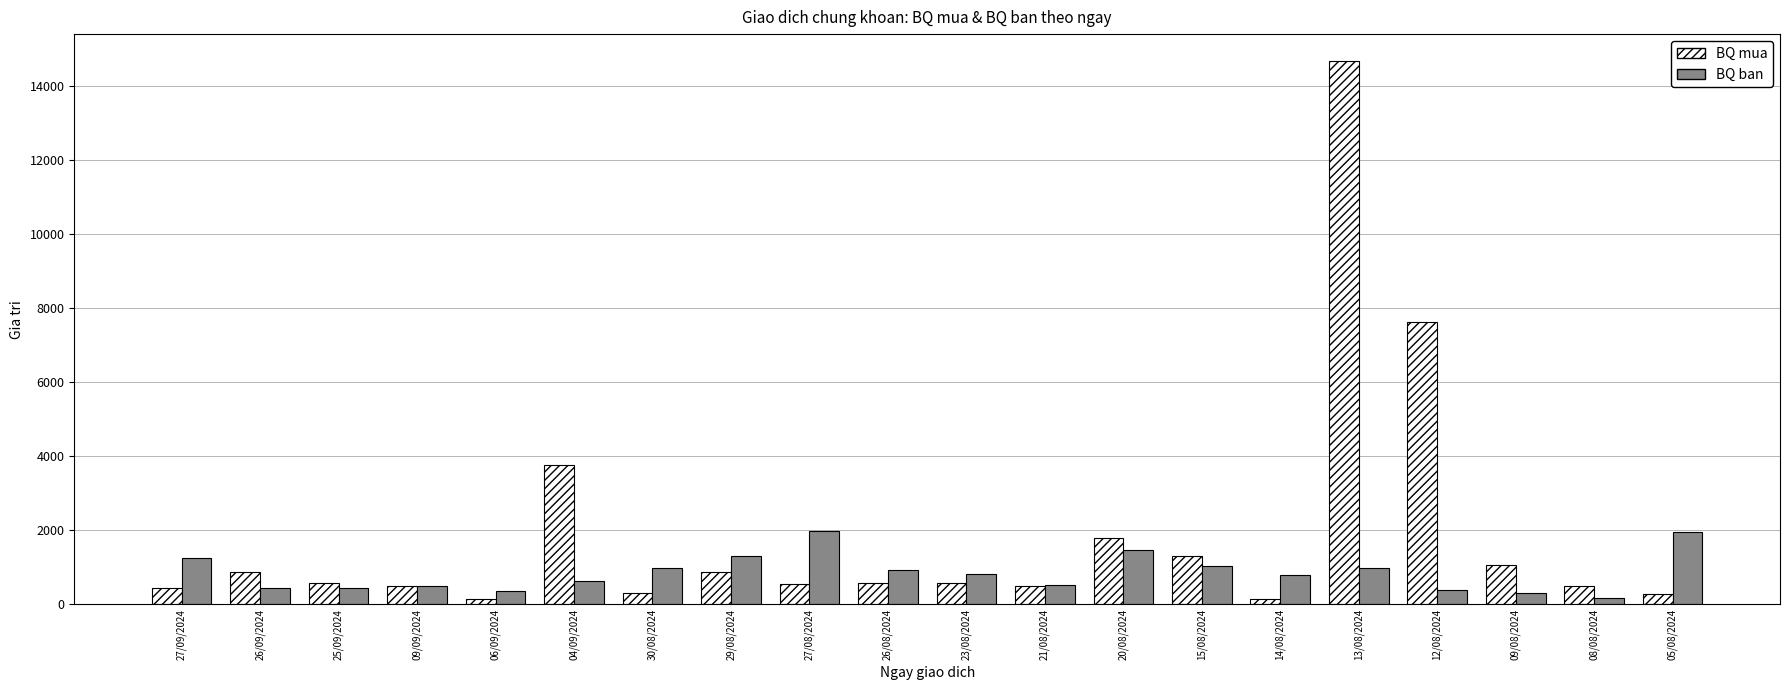

Rank the series at 25/09/2024 from lowest to highest value.

BQ ban, BQ mua